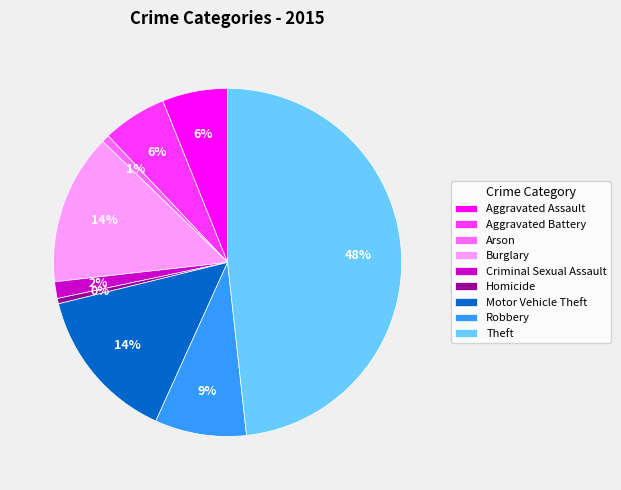

What is the largest slice in the pie chart?

Theft